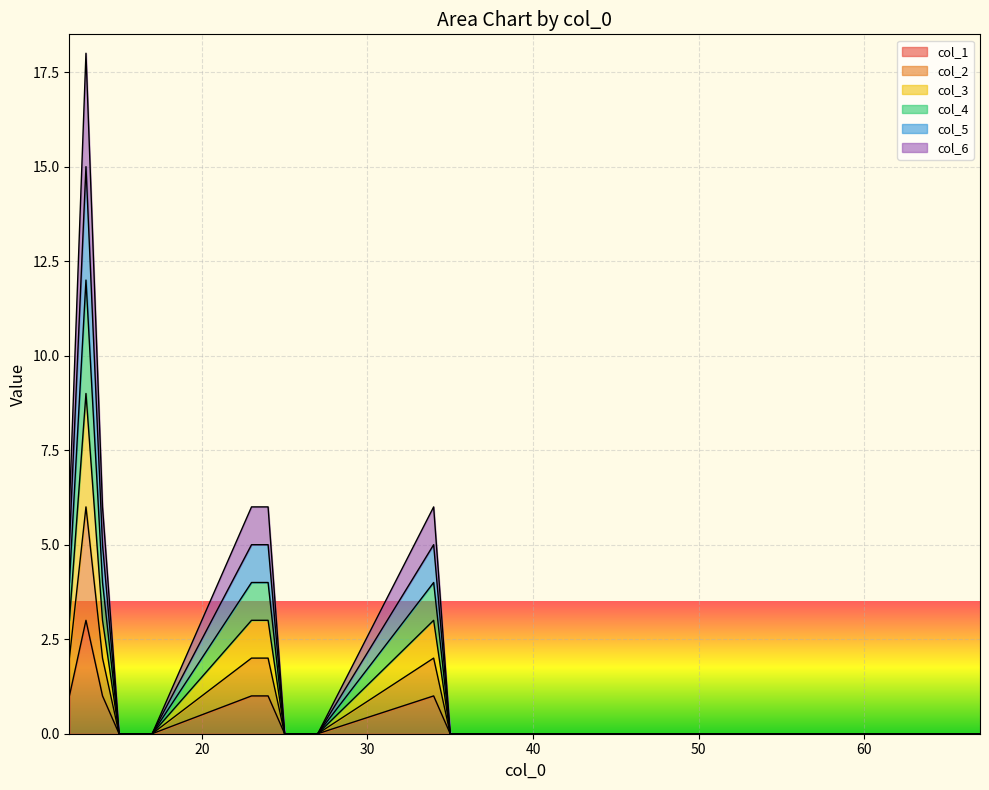

Between 25 and 34, which series saw the biggest shift?

col_6